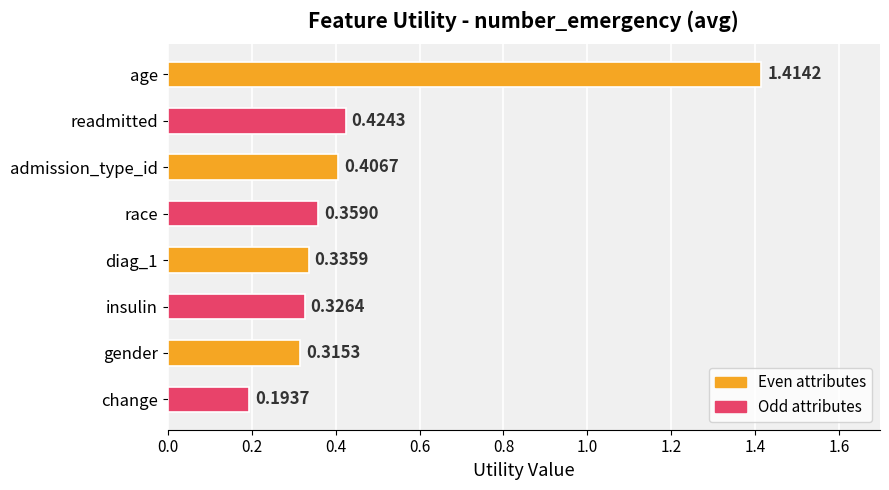

Rank the categories by value from highest to lowest.

age, readmitted, admission_type_id, race, diag_1, insulin, gender, change